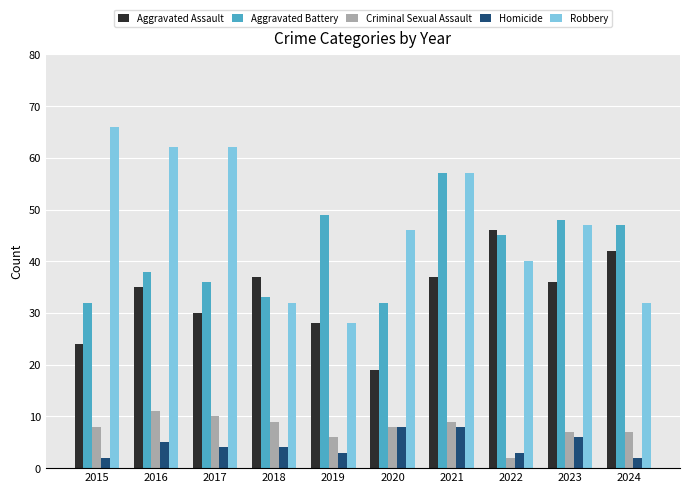

Reading left to right, list all the values displayed in this chart.

Aggravated Assault: 2015=24	2016=35	2017=30	2018=37	2019=28	2020=19	2021=37	2022=46	2023=36	2024=42
Aggravated Battery: 2015=32	2016=38	2017=36	2018=33	2019=49	2020=32	2021=57	2022=45	2023=48	2024=47
Criminal Sexual Assault: 2015=8	2016=11	2017=10	2018=9	2019=6	2020=8	2021=9	2022=2	2023=7	2024=7
Homicide: 2015=2	2016=5	2017=4	2018=4	2019=3	2020=8	2021=8	2022=3	2023=6	2024=2
Robbery: 2015=66	2016=62	2017=62	2018=32	2019=28	2020=46	2021=57	2022=40	2023=47	2024=32